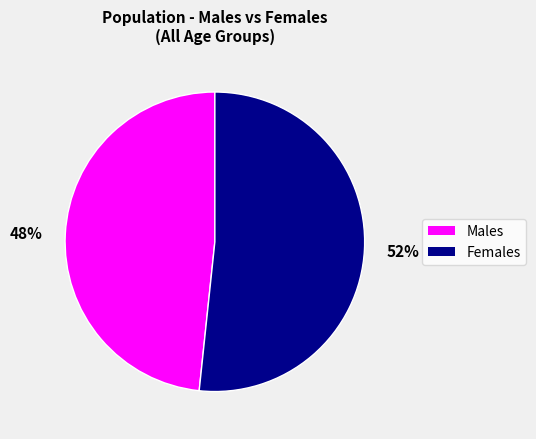

True or false: Males accounts for 48% of the total.

True